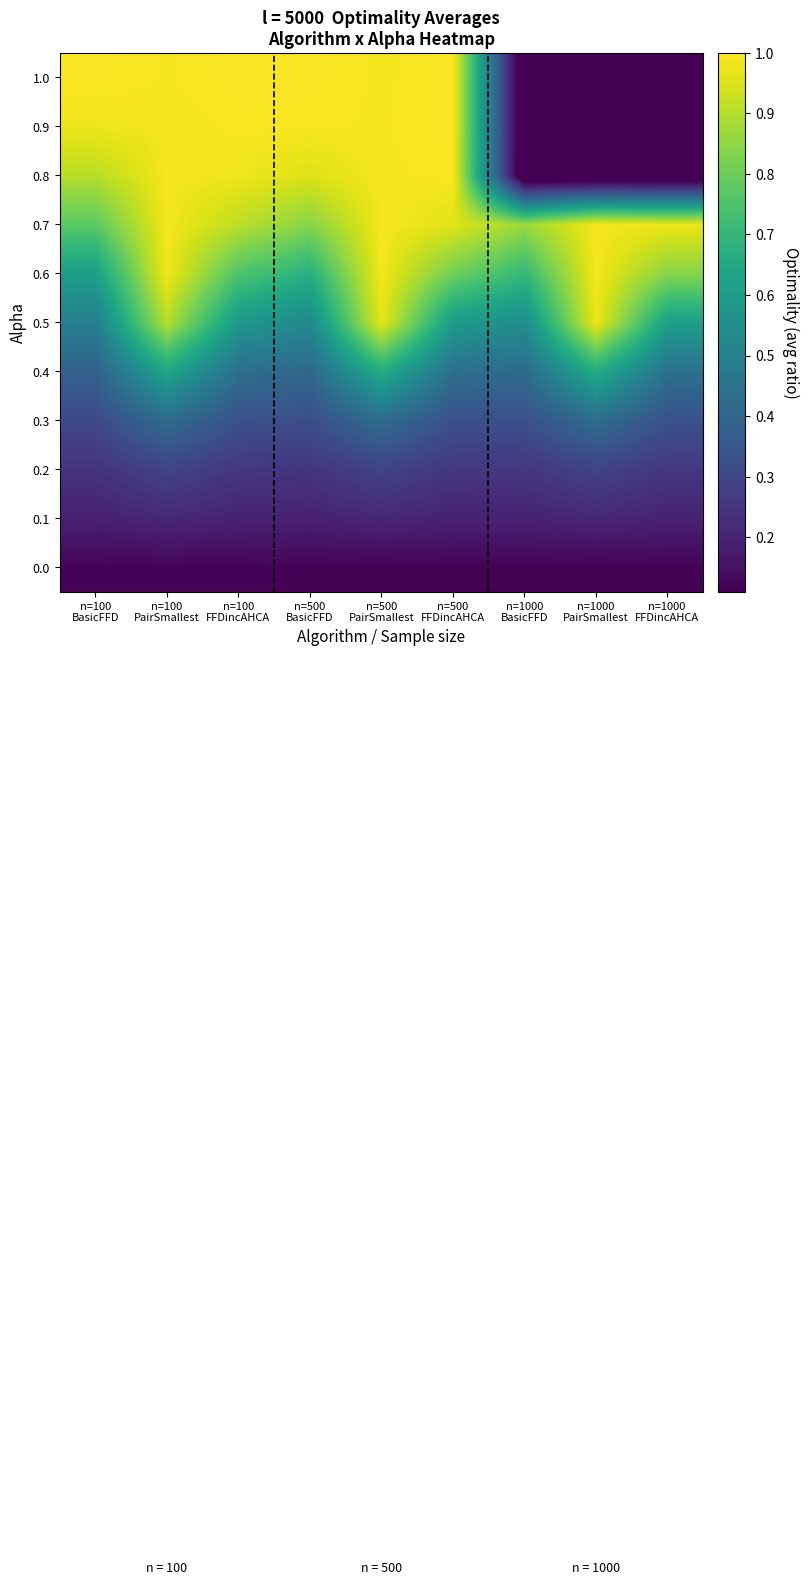

Reading left to right, transcribe all the data shown in this chart.

0.0: n=100
BasicFFD=0.1	n=100
PairSmallest=0.1	n=100
FFDincAHCA=0.1	n=500
BasicFFD=0.1	n=500
PairSmallest=0.1	n=500
FFDincAHCA=0.1	n=1000
BasicFFD=0.1	n=1000
PairSmallest=0.1	n=1000
FFDincAHCA=0.1
0.1: n=100
BasicFFD=0.2	n=100
PairSmallest=0.2	n=100
FFDincAHCA=0.2	n=500
BasicFFD=0.2	n=500
PairSmallest=0.2	n=500
FFDincAHCA=0.2	n=1000
BasicFFD=0.2	n=1000
PairSmallest=0.2	n=1000
FFDincAHCA=0.2
0.2: n=100
BasicFFD=0.2	n=100
PairSmallest=0.3	n=100
FFDincAHCA=0.3	n=500
BasicFFD=0.2	n=500
PairSmallest=0.3	n=500
FFDincAHCA=0.3	n=1000
BasicFFD=0.3	n=1000
PairSmallest=0.3	n=1000
FFDincAHCA=0.3
0.3: n=100
BasicFFD=0.3	n=100
PairSmallest=0.4	n=100
FFDincAHCA=0.3	n=500
BasicFFD=0.3	n=500
PairSmallest=0.4	n=500
FFDincAHCA=0.3	n=1000
BasicFFD=0.3	n=1000
PairSmallest=0.4	n=1000
FFDincAHCA=0.3
0.4: n=100
BasicFFD=0.4	n=100
PairSmallest=0.6	n=100
FFDincAHCA=0.4	n=500
BasicFFD=0.4	n=500
PairSmallest=0.7	n=500
FFDincAHCA=0.4	n=1000
BasicFFD=0.4	n=1000
PairSmallest=0.7	n=1000
FFDincAHCA=0.4
0.5: n=100
BasicFFD=0.5	n=100
PairSmallest=0.9	n=100
FFDincAHCA=0.6	n=500
BasicFFD=0.5	n=500
PairSmallest=1.0	n=500
FFDincAHCA=0.6	n=1000
BasicFFD=0.5	n=1000
PairSmallest=1.0	n=1000
FFDincAHCA=0.6
0.6: n=100
BasicFFD=0.6	n=100
PairSmallest=1.0	n=100
FFDincAHCA=0.8	n=500
BasicFFD=0.7	n=500
PairSmallest=1.0	n=500
FFDincAHCA=0.8	n=1000
BasicFFD=0.7	n=1000
PairSmallest=1.0	n=1000
FFDincAHCA=0.8
0.7: n=100
BasicFFD=0.8	n=100
PairSmallest=1.0	n=100
FFDincAHCA=0.9	n=500
BasicFFD=0.8	n=500
PairSmallest=1.0	n=500
FFDincAHCA=1.0	n=1000
BasicFFD=0.9	n=1000
PairSmallest=1.0	n=1000
FFDincAHCA=1.0
0.8: n=100
BasicFFD=0.9	n=100
PairSmallest=1.0	n=100
FFDincAHCA=1.0	n=500
BasicFFD=1.0	n=500
PairSmallest=1.0	n=500
FFDincAHCA=1.0	n=1000
BasicFFD=0.0	n=1000
PairSmallest=0.0	n=1000
FFDincAHCA=0.0
0.9: n=100
BasicFFD=1.0	n=100
PairSmallest=1.0	n=100
FFDincAHCA=1.0	n=500
BasicFFD=1.0	n=500
PairSmallest=1.0	n=500
FFDincAHCA=1.0	n=1000
BasicFFD=0.0	n=1000
PairSmallest=0.0	n=1000
FFDincAHCA=0.0
1.0: n=100
BasicFFD=1.0	n=100
PairSmallest=1.0	n=100
FFDincAHCA=1.0	n=500
BasicFFD=1.0	n=500
PairSmallest=1.0	n=500
FFDincAHCA=1.0	n=1000
BasicFFD=0.0	n=1000
PairSmallest=0.0	n=1000
FFDincAHCA=0.0